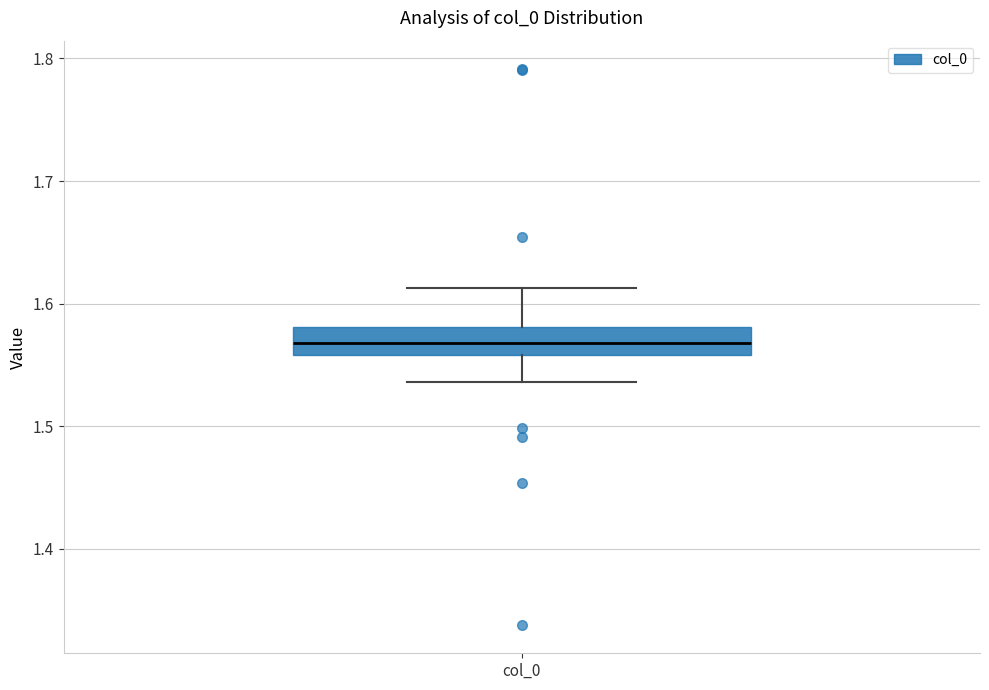

Read this box plot against the y-axis: the position of the median line, the range covered by the box, and the ends of both whiskers. The values are not printed on the chart, so give them approximately, as read against the axis.

median 1.57, box 1.56 to 1.58, whiskers 1.54 to 1.61